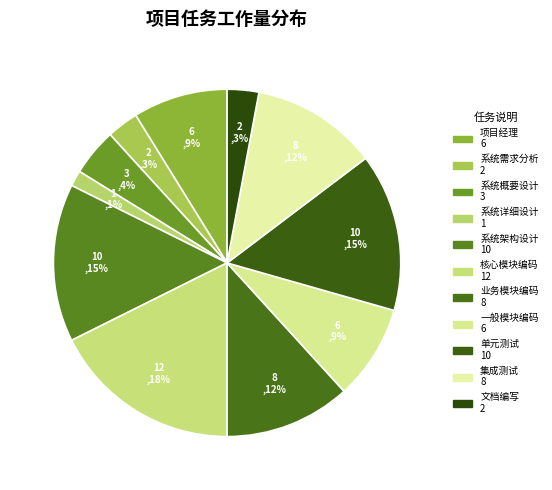

Is it true that 系统需求分析 is 3% of the pie?

True